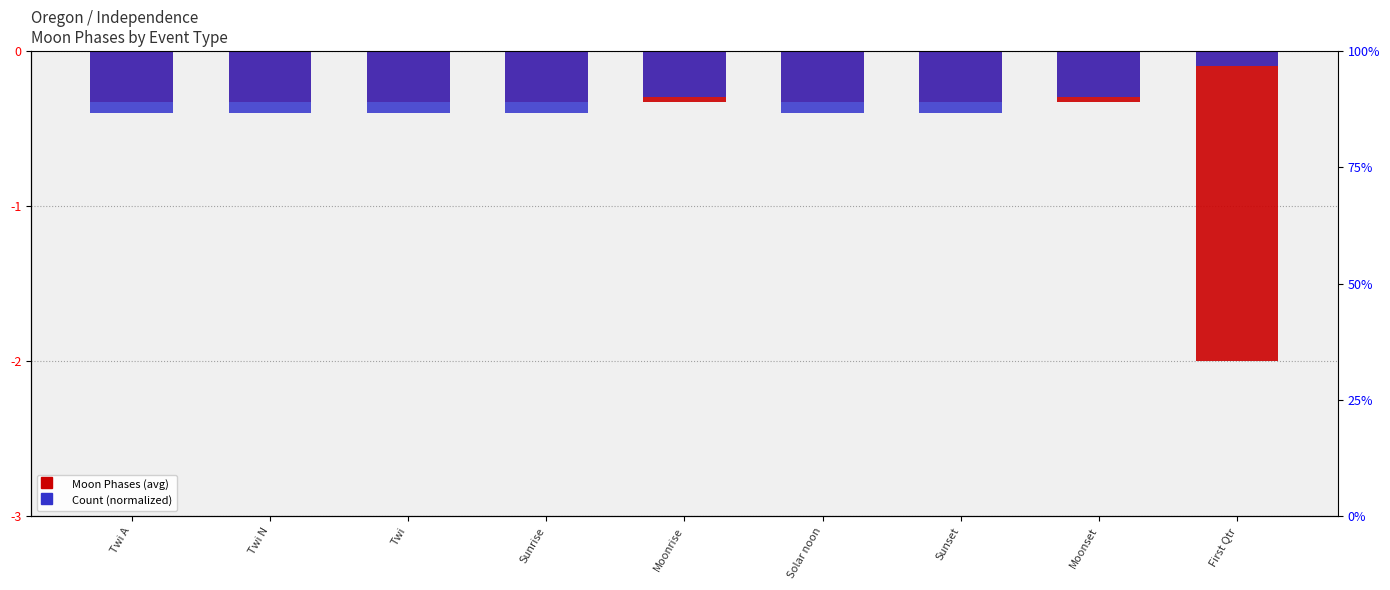

What is the value of the Count (normalized) bar at the 9th from the left?

-0.1